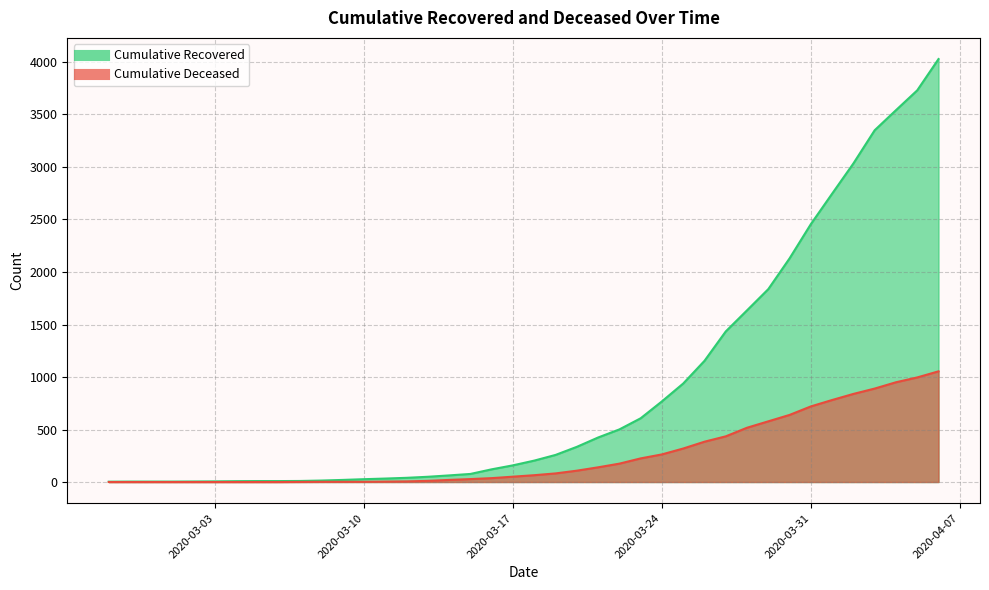

Where does the cumulative_recovered series first go above 204?

2020-03-19